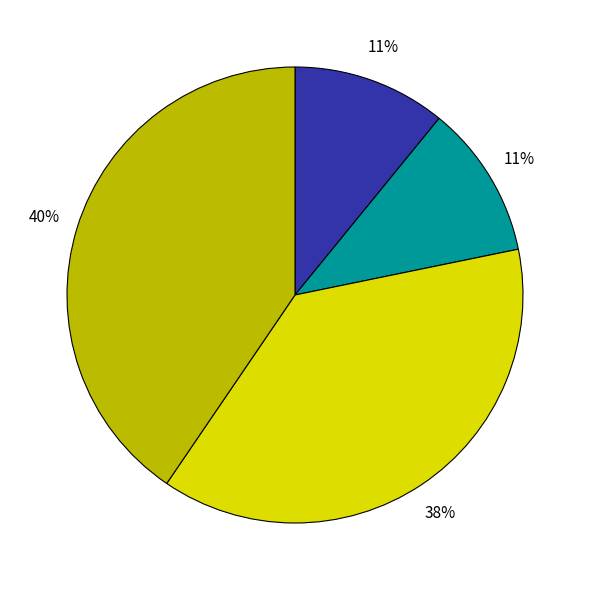

Is there any slice that represents more than half of the pie?

No